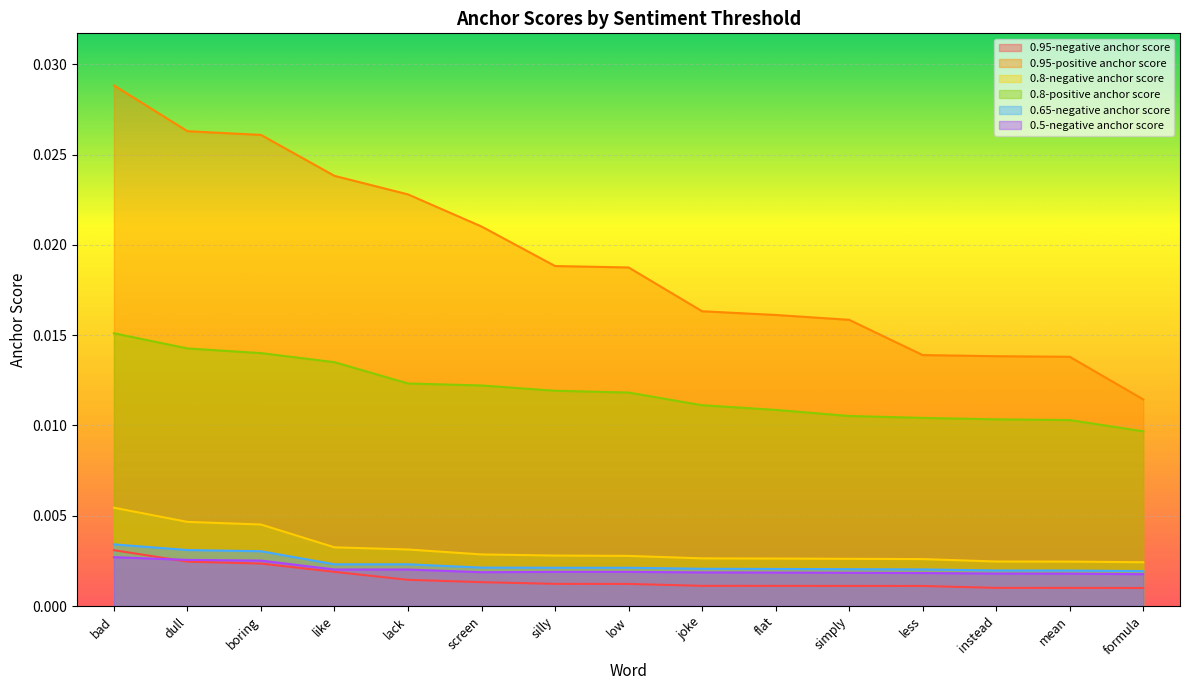

How many data points does each series have?

15